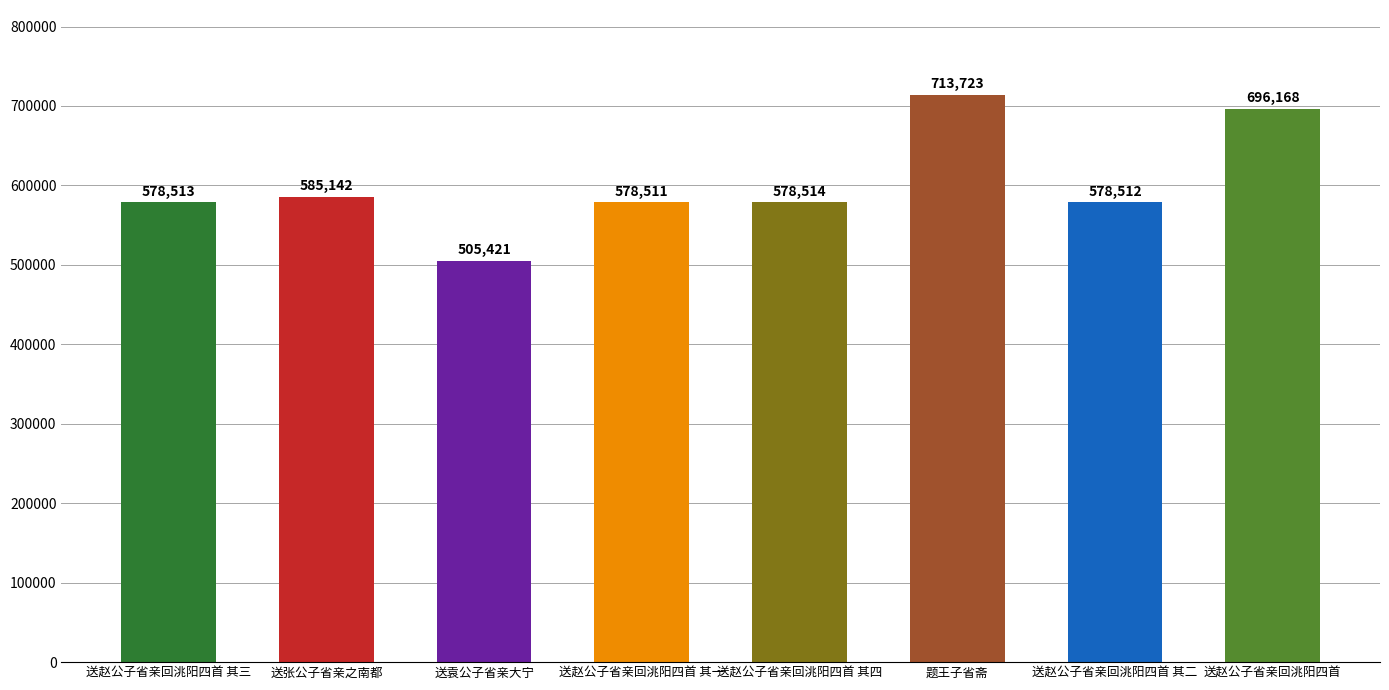

What is the label of the 4th bar from the left?

送赵公子省亲回洮阳四首 其一